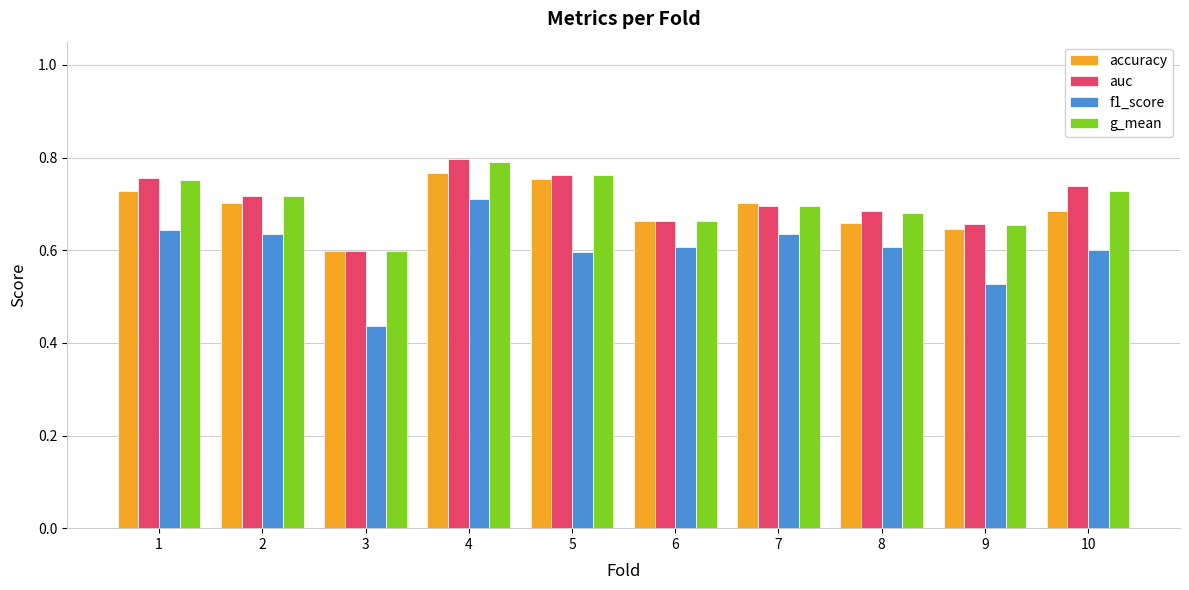

Count the auc values in the range 0 to 1.

10